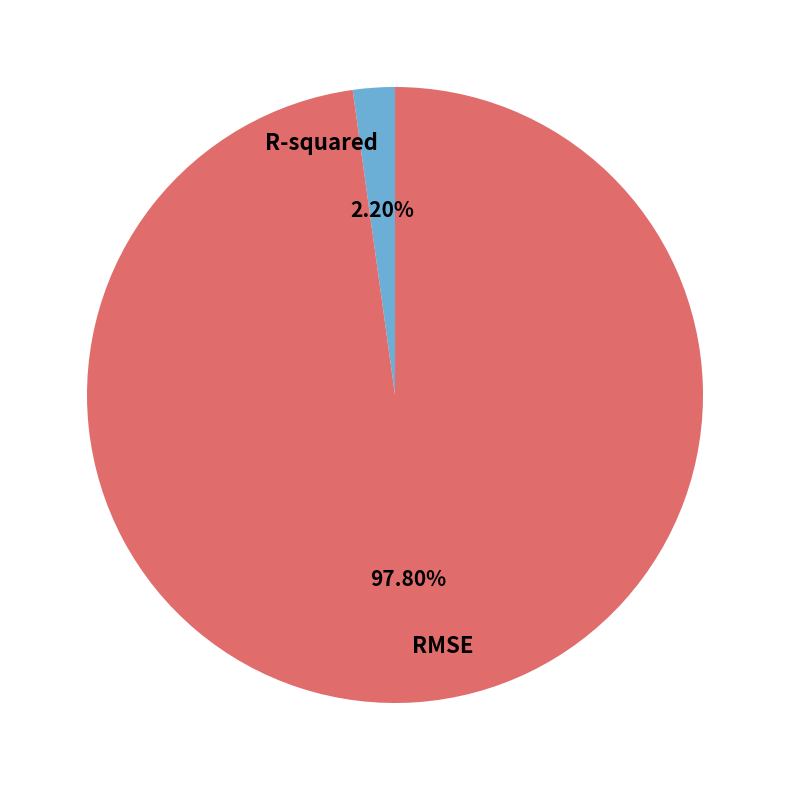

How much of the chart is everything except RMSE?

2.2%